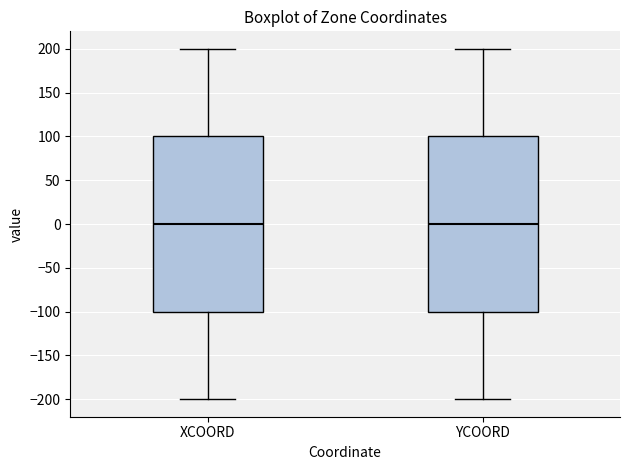

Reading left to right, read every box against the y-axis: the position of its median line, the range the box covers, and the ends of its whiskers. The values are not printed on the chart, so give them approximately, as read against the axis.

XCOORD: median 0, box -100 to 100, whiskers -200 to 200
YCOORD: median 0, box -100 to 100, whiskers -200 to 200